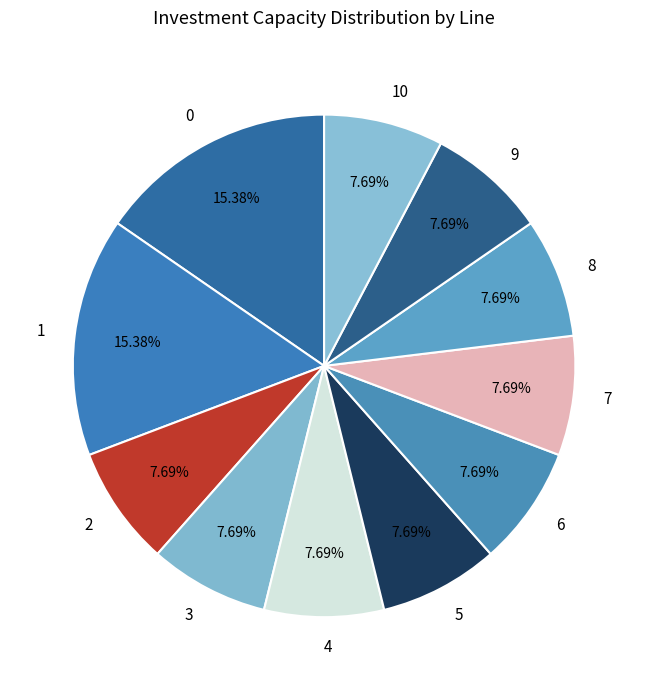

To the nearest percent, what is the average slice percentage?

9%